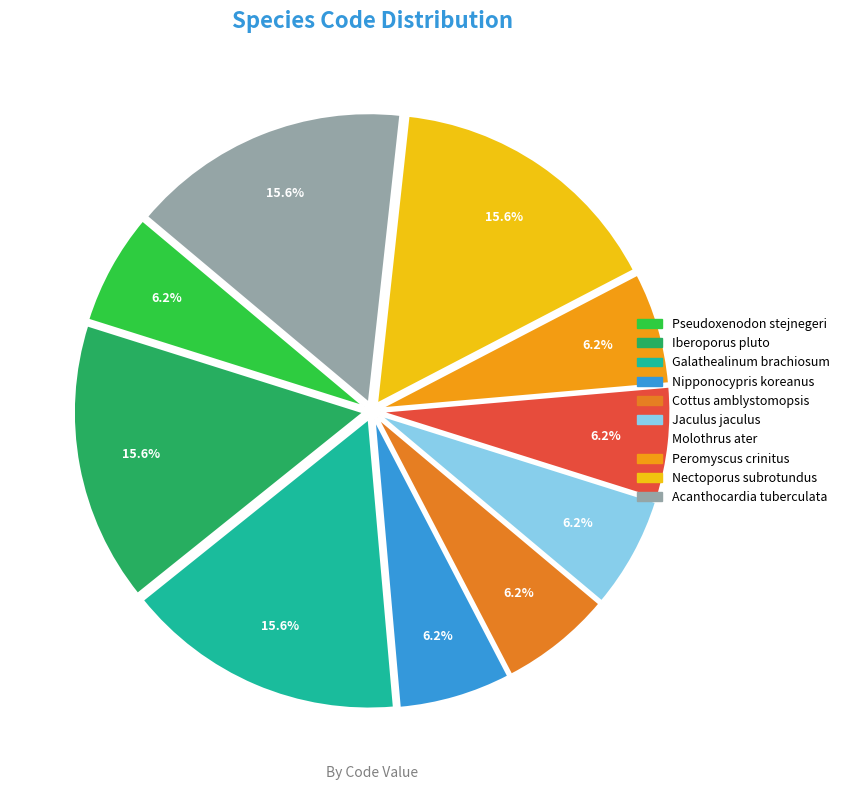

Which has a higher value, Galathealinum brachiosum or Peromyscus crinitus?

Galathealinum brachiosum